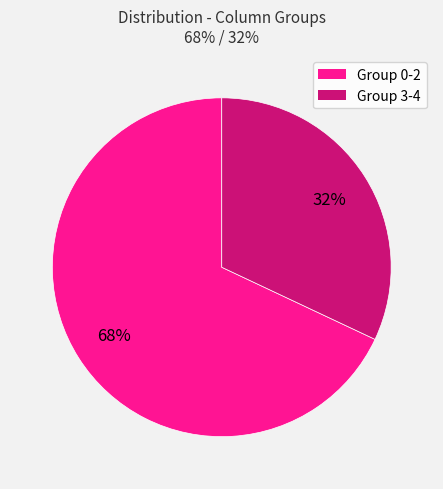

To the nearest percent, what is the difference between the largest and smallest slice percentages?

36%